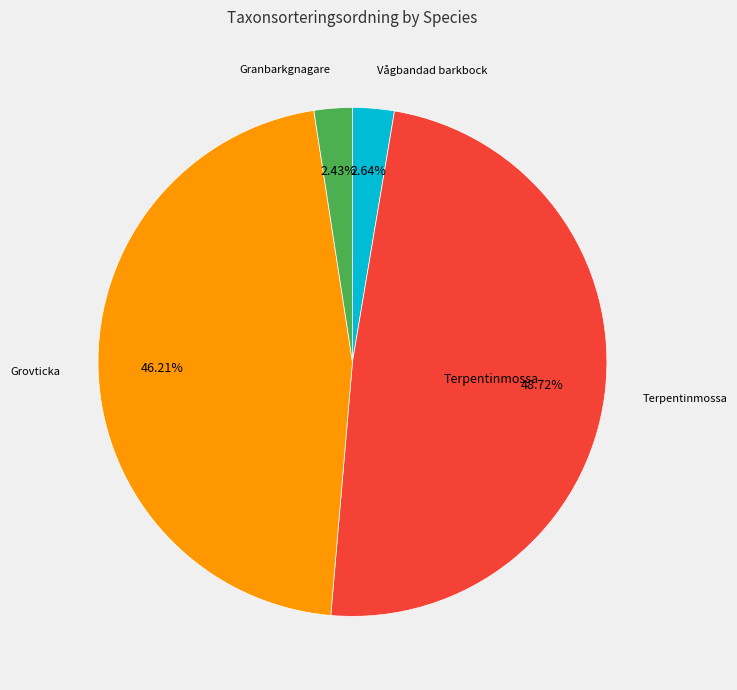

Is there any slice that represents more than half of the pie?

No